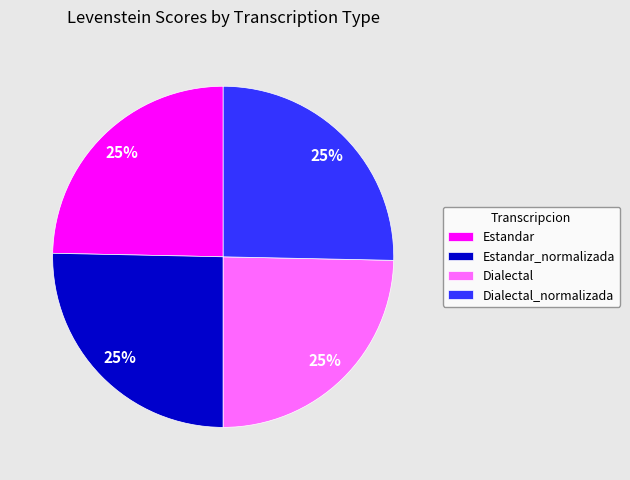

Is there a majority slice in this chart?

No